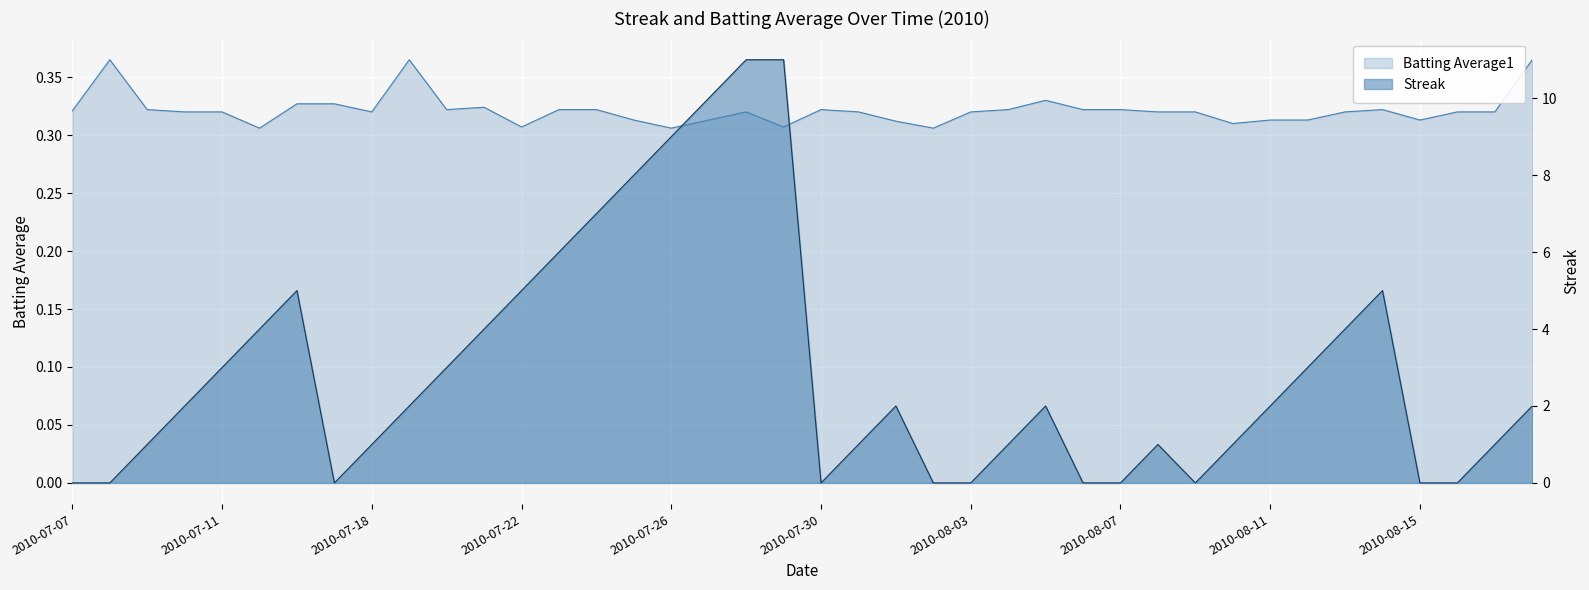

Where is Streak nearest to the value 5?

2010-07-16